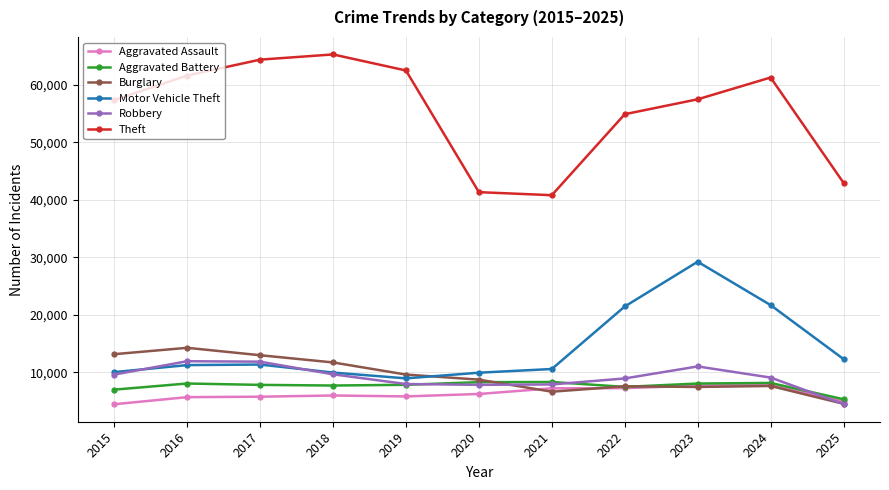

What value does the Burglary series have at 2024?

7653